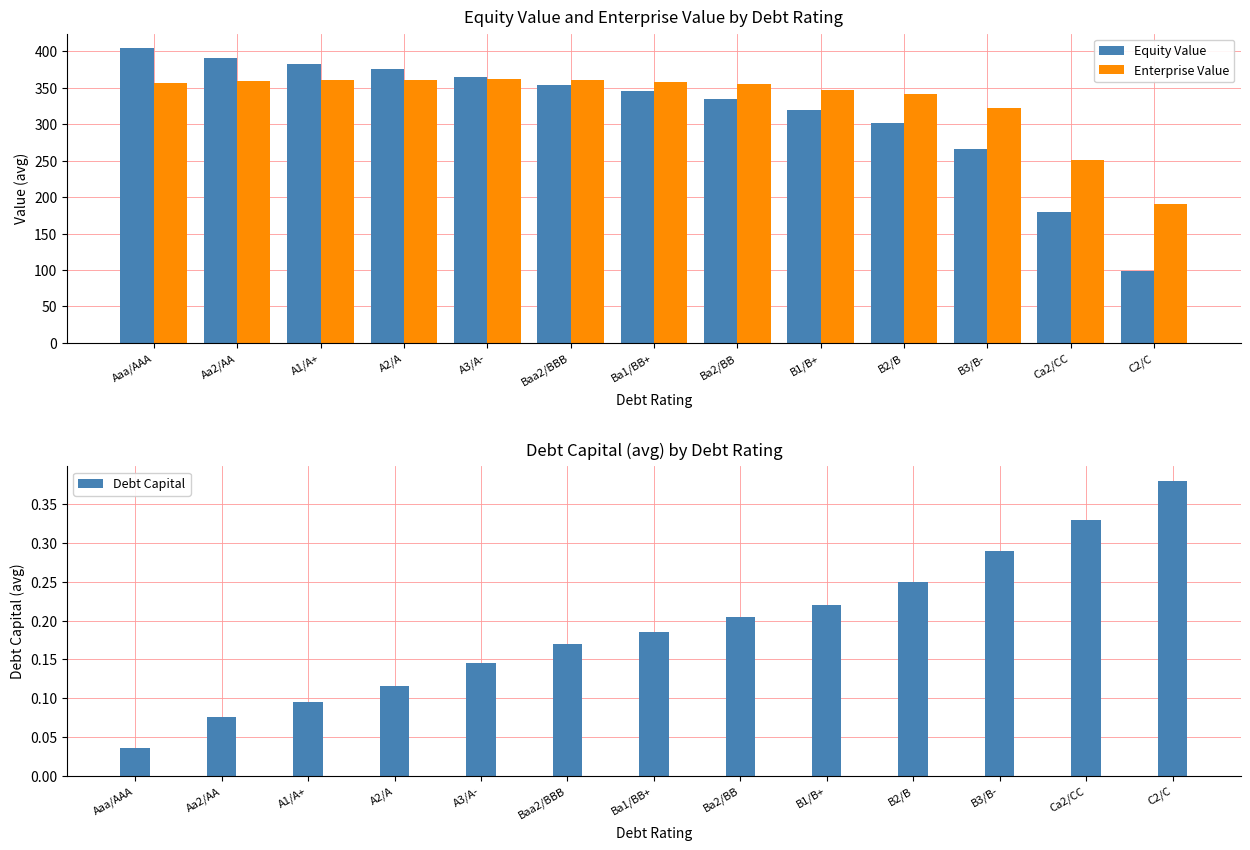

At Ca2/CC, list the series in order from largest to smallest.

Enterprise Value, Equity Value, Debt Capital